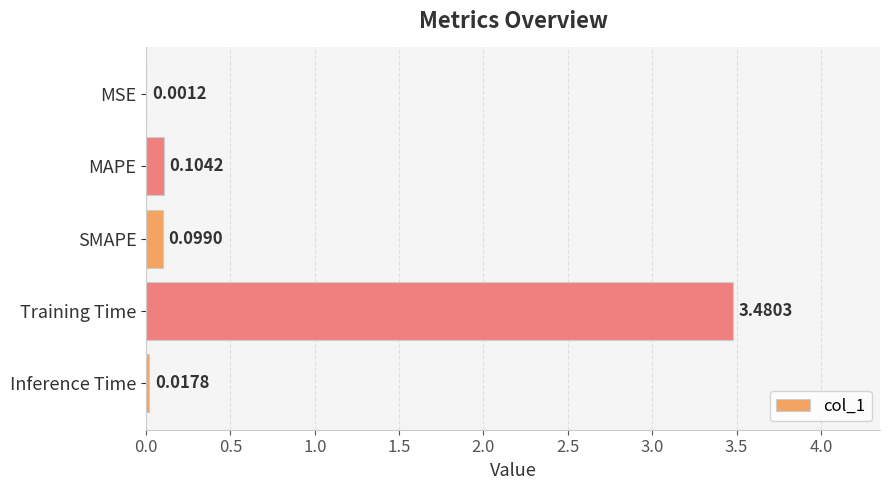

What is the change in value from MSE to Training Time?

+3.5